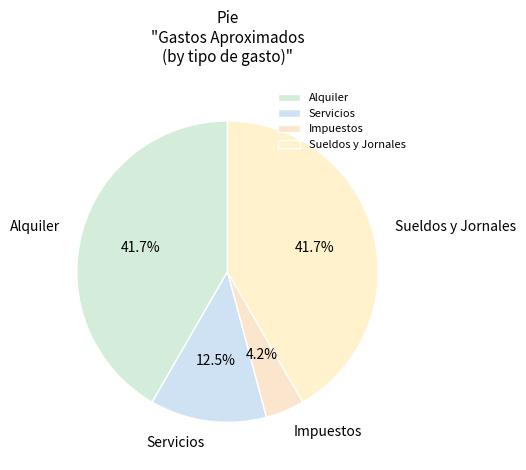

What is the smallest slice in the pie chart?

Impuestos